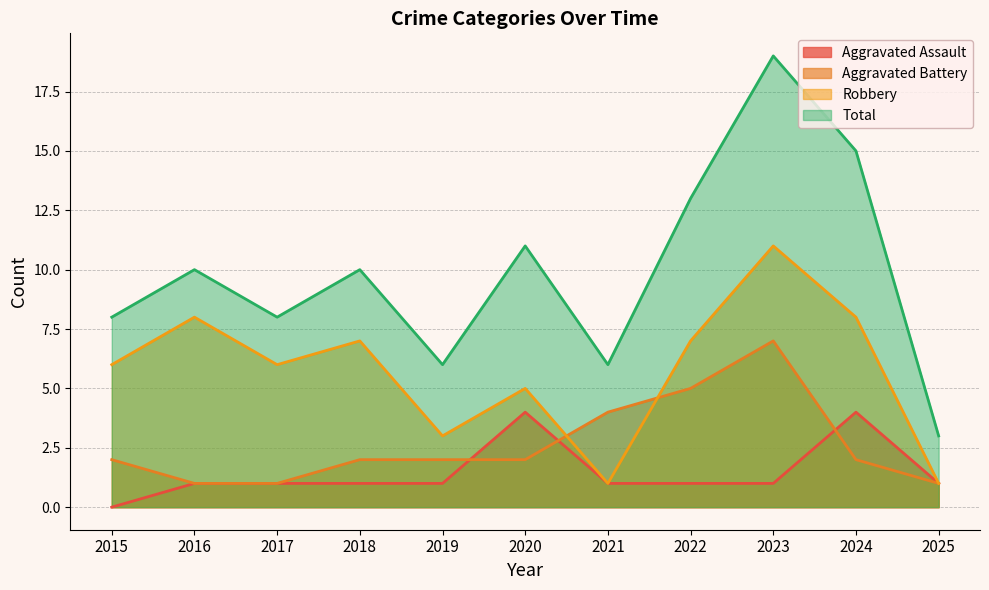

At which category is the sum across all series the highest?

2023